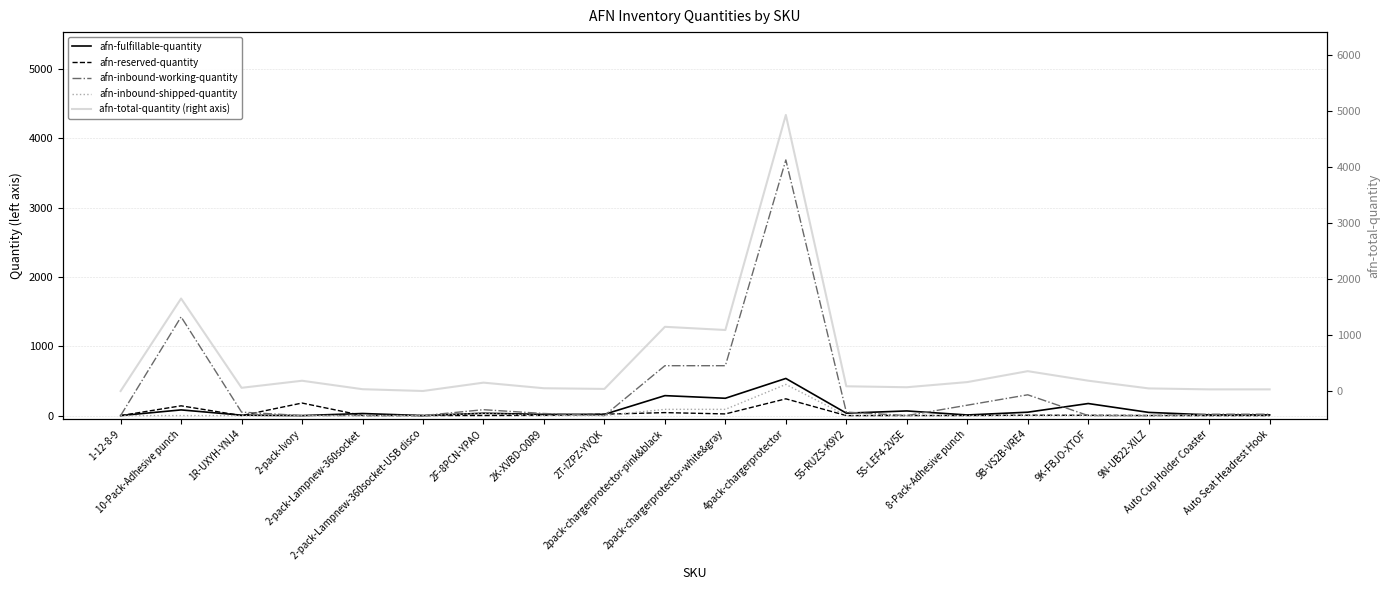

Reading left to right, list all the values displayed in this chart.

afn-fulfillable-quantity: 0	82	6	0	30	0	34	17	18	288	250	536	35	67	9	49	174	46	10	10
afn-reserved-quantity: 0	141	0	181	1	1	1	3	20	43	24	242	0	1	1	5	4	1	0	0
afn-inbound-working-quantity: 0	1425	50	0	0	0	85	30	0	720	720	3690	50	0	150	300	0	0	20	20
afn-inbound-shipped-quantity: 0	0	0	0	0	0	30	0	0	90	90	450	0	0	0	0	0	0	0	0
afn-total-quantity (right axis): 0	1652	58	184	33	1	150	50	38	1147	1090	4930	85	68	160	355	185	47	30	30